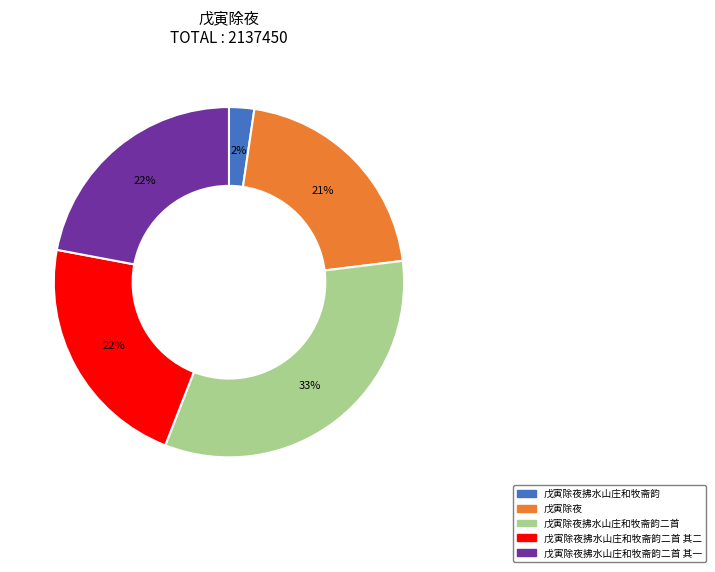

To the nearest percent, what is the difference between the largest and smallest slice percentages?

31%